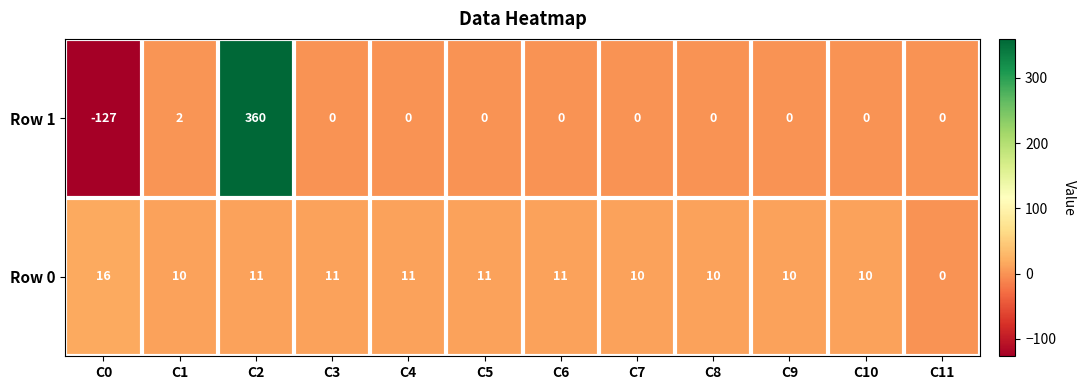

Count the number of categories in the chart.

12